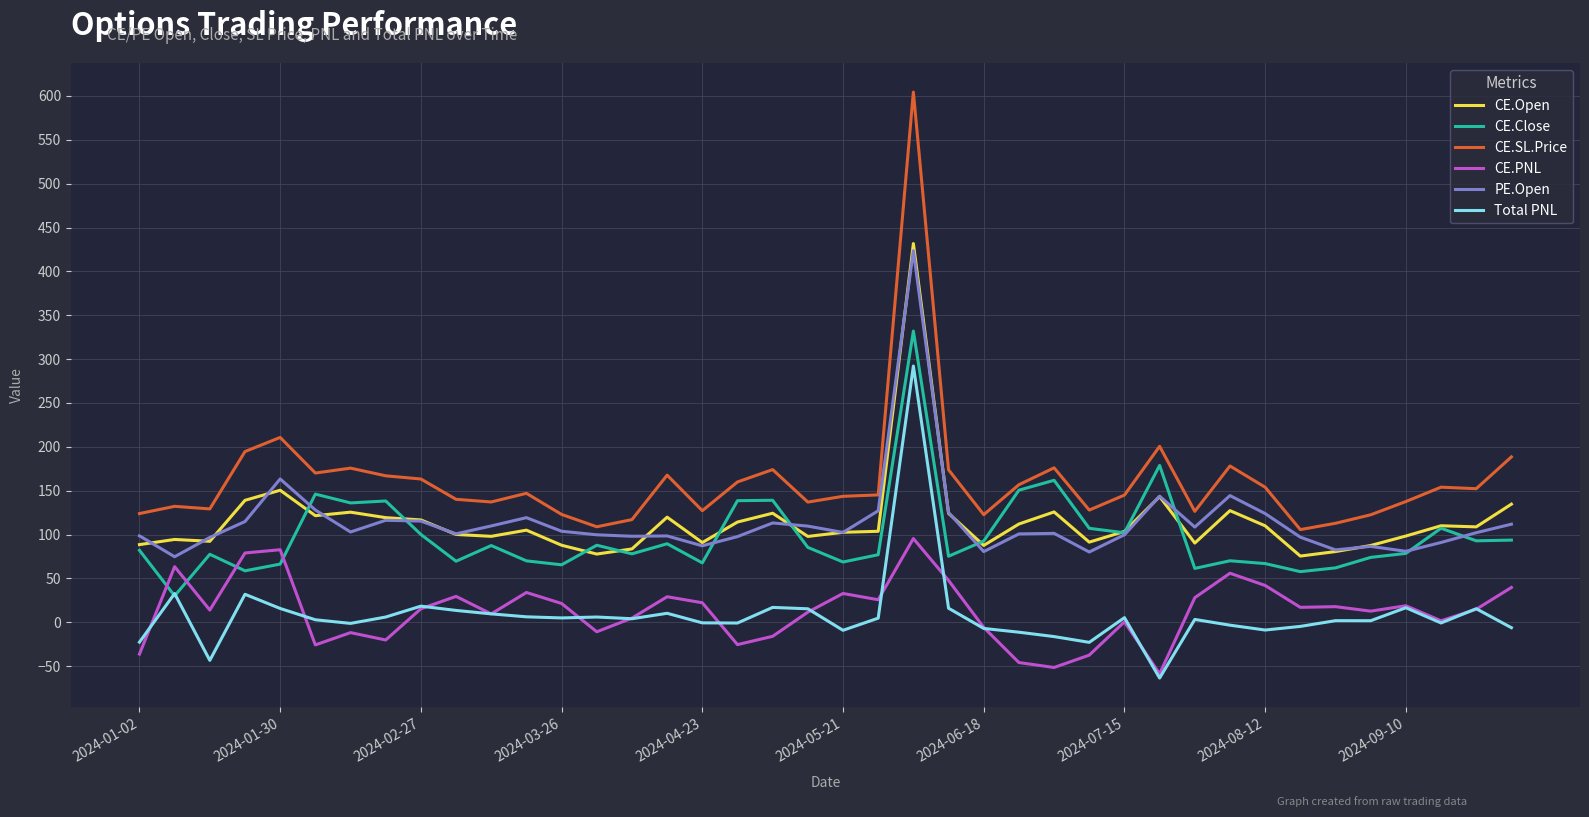

True or false: PE.Open and Total PNL intersect in this chart.

False